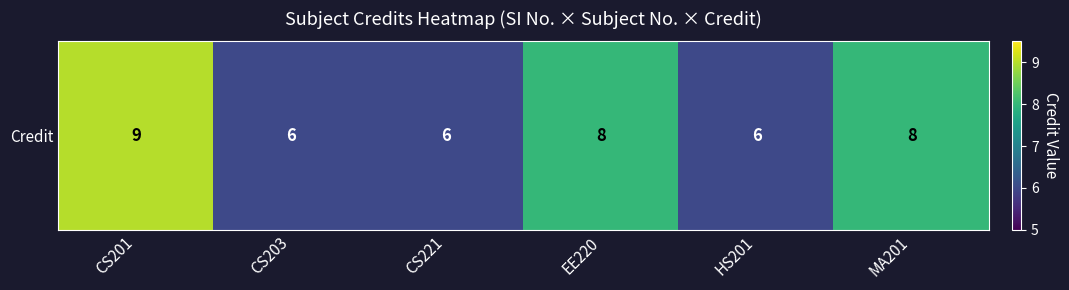

List the labels in order of value, largest first.

CS201, EE220, MA201, CS203, CS221, HS201